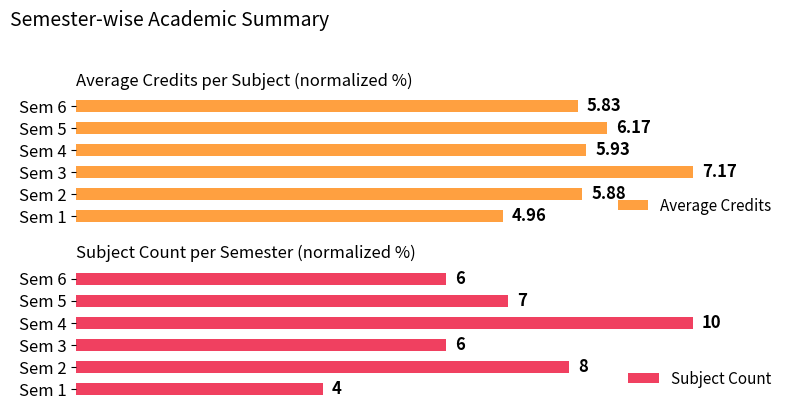

Between Sem 3 and Sem 1, which is larger?

Sem 3